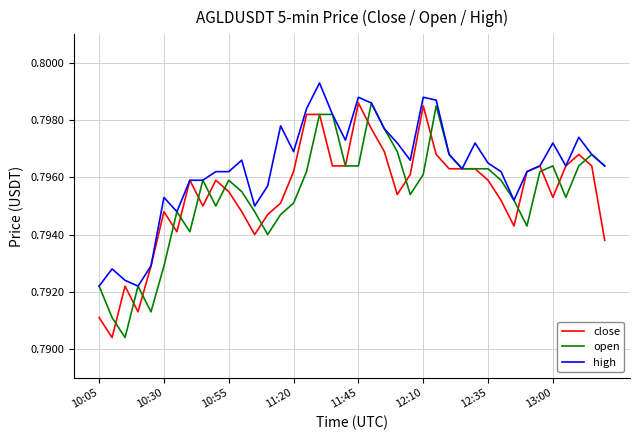

What are all the series names shown in the legend?

close, open, high